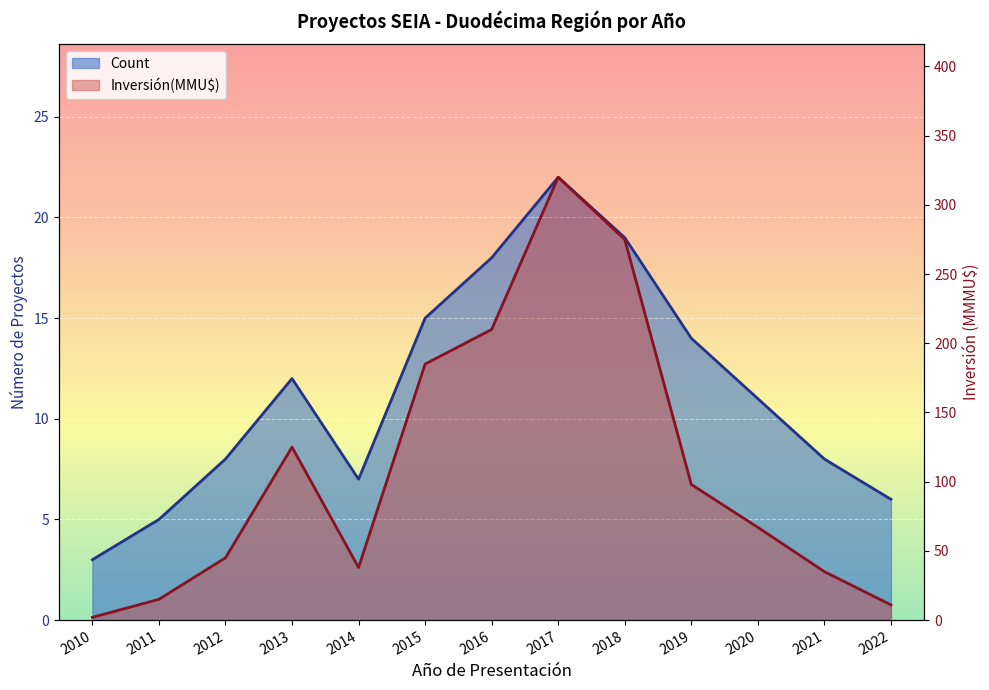

How many interior local peaks does the Inversión(MMU$) series have?

2